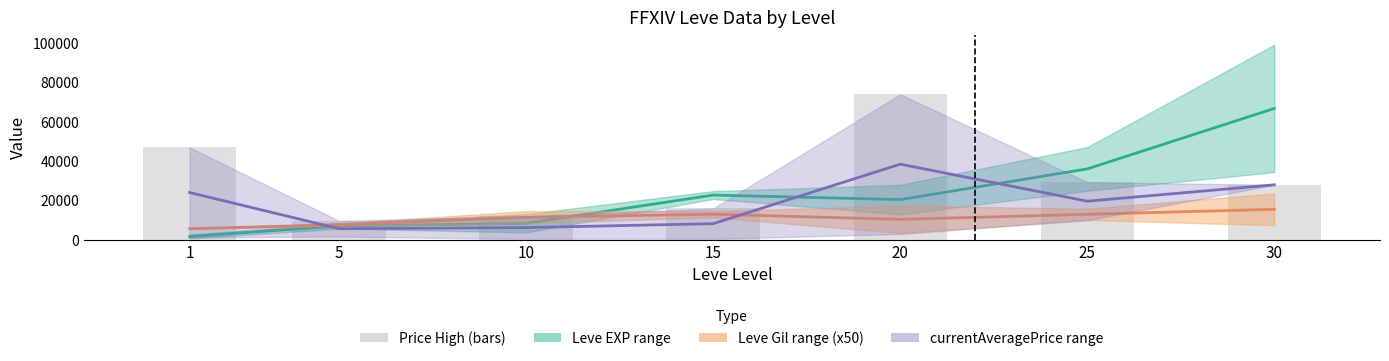

At how many categories does at least one series exceed 37909?

3